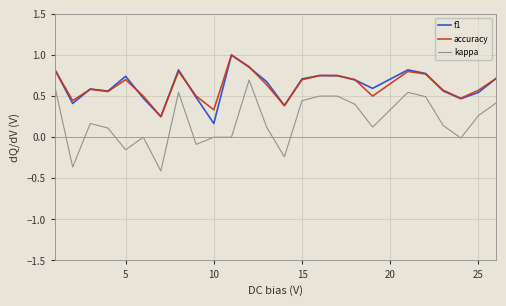

Which series has the largest range (max minus min)?

kappa